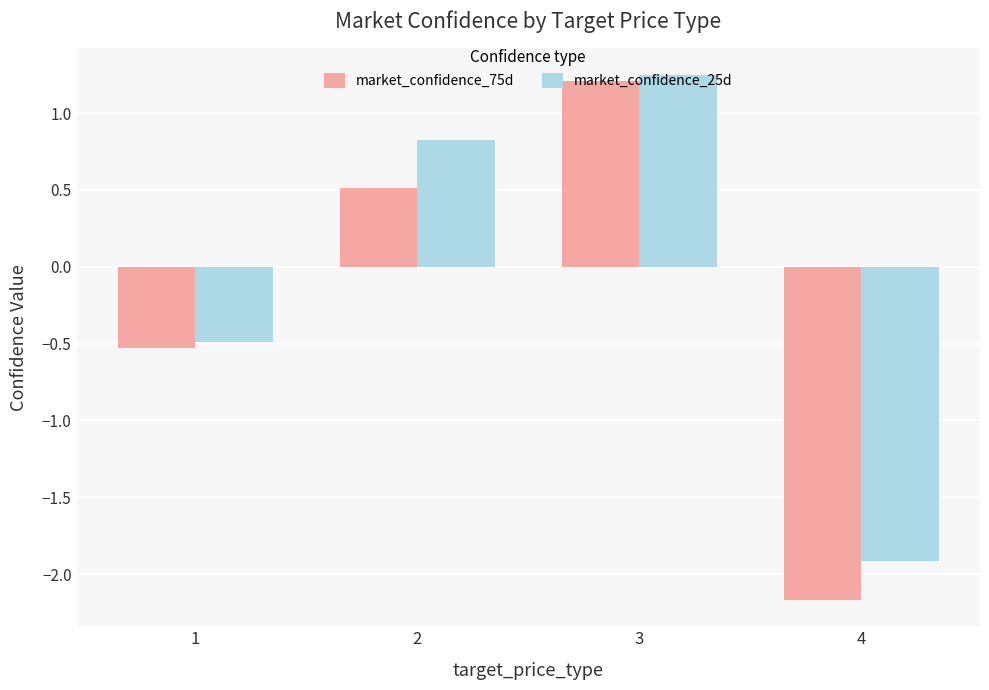

The value of market_confidence_25d at 4 is -1.9. True or false?

True